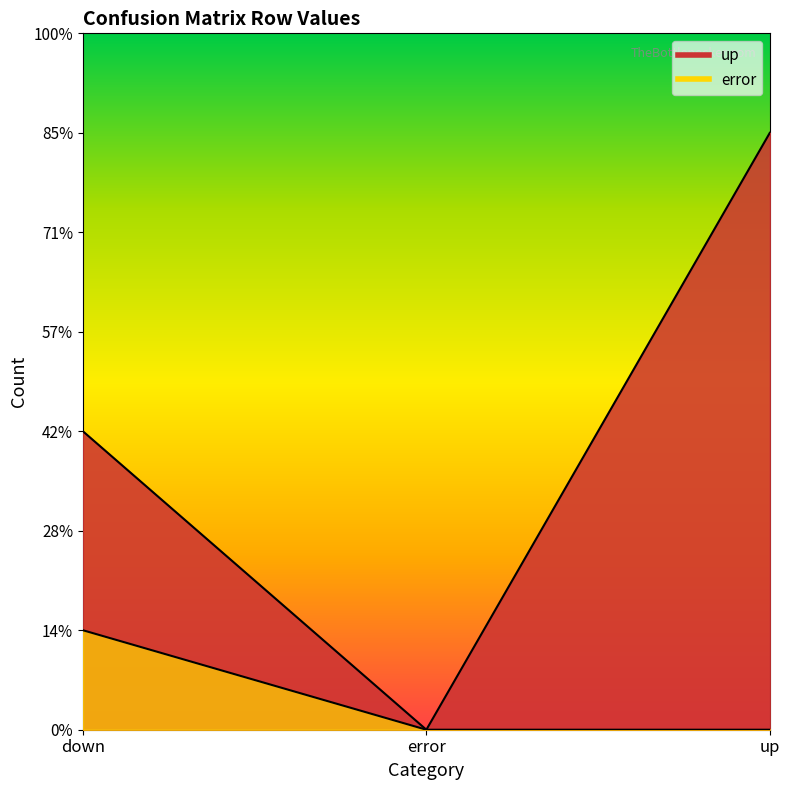

Reading left to right, list all the values displayed in this chart.

up: down=3	error=0	up=6
error: down=1	error=0	up=0